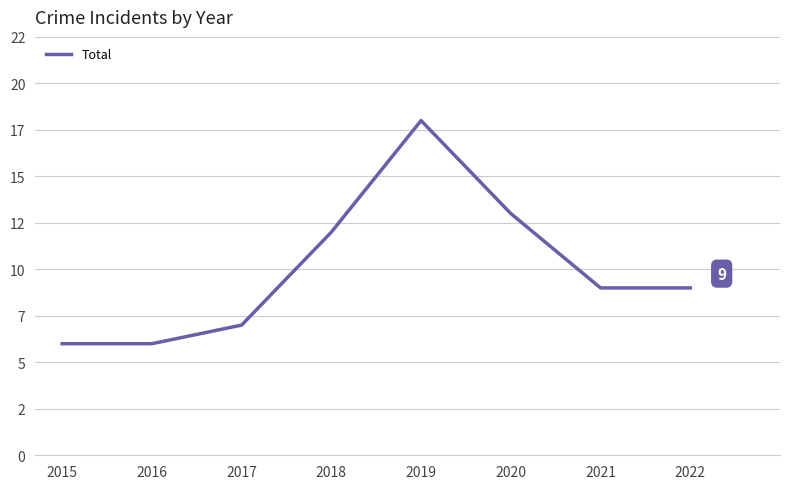

True or false: the data shows 10 at 2016.

False